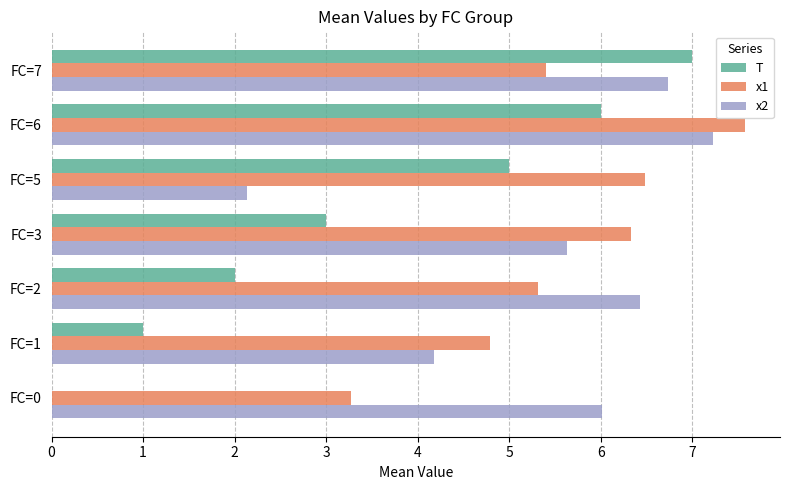

How many series are shown in this chart?

3